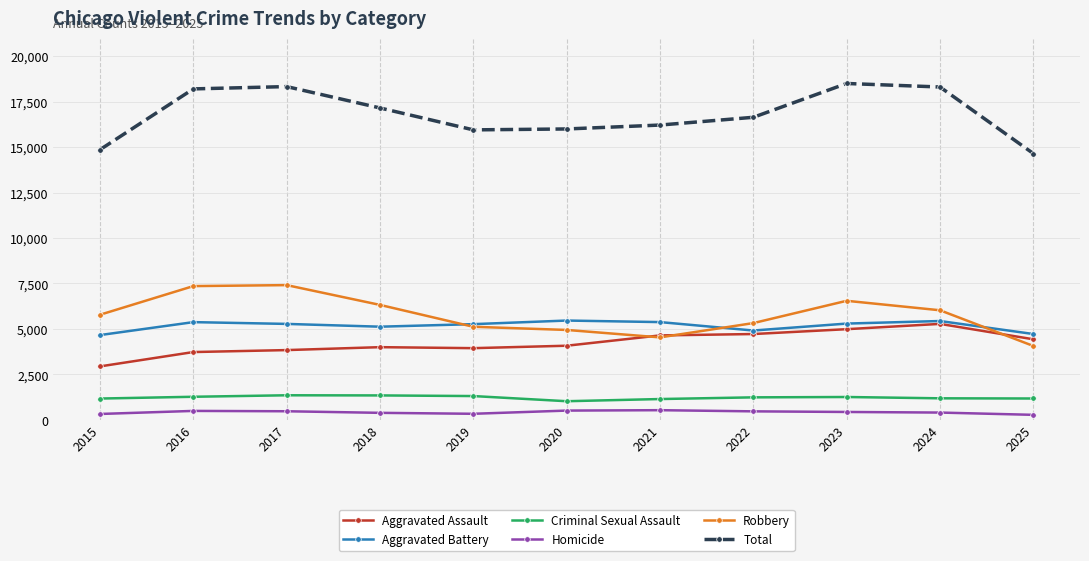

Is this an area chart (filled region under the line)?

No